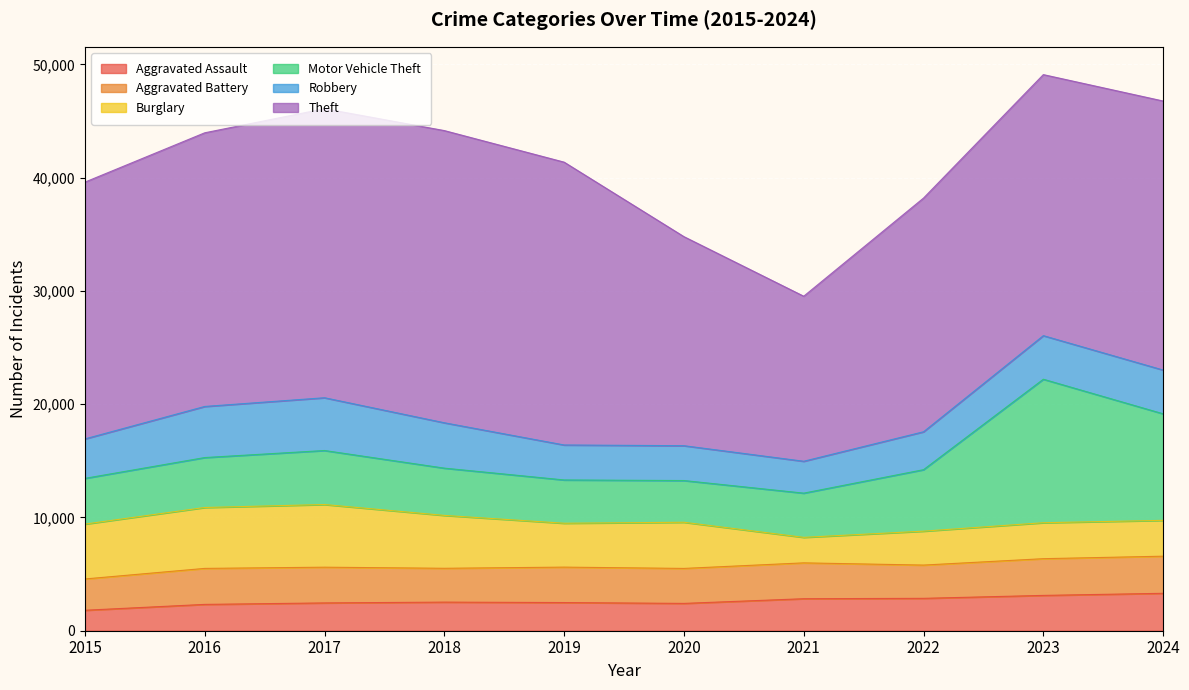

Reading left to right, extract all data points from this chart.

Aggravated Assault: 2015=1807	2016=2325	2017=2455	2018=2526	2019=2487	2020=2413	2021=2826	2022=2860	2023=3119	2024=3304
Aggravated Battery: 2015=2763	2016=3178	2017=3155	2018=2987	2019=3129	2020=3088	2021=3166	2022=2936	2023=3242	2024=3277
Burglary: 2015=4845	2016=5377	2017=5533	2018=4669	2019=3875	2020=4076	2021=2252	2022=2995	2023=3175	2024=3164
Motor Vehicle Theft: 2015=4038	2016=4410	2017=4769	2018=4174	2019=3822	2020=3684	2021=3904	2022=5429	2023=12670	2024=9408
Robbery: 2015=3484	2016=4512	2017=4660	2018=4006	2019=3088	2020=3076	2021=2816	2022=3347	2023=3848	2024=3864
Theft: 2015=22672	2016=24163	2017=25519	2018=25799	2019=24973	2020=18459	2021=14572	2022=20636	2023=23049	2024=23754